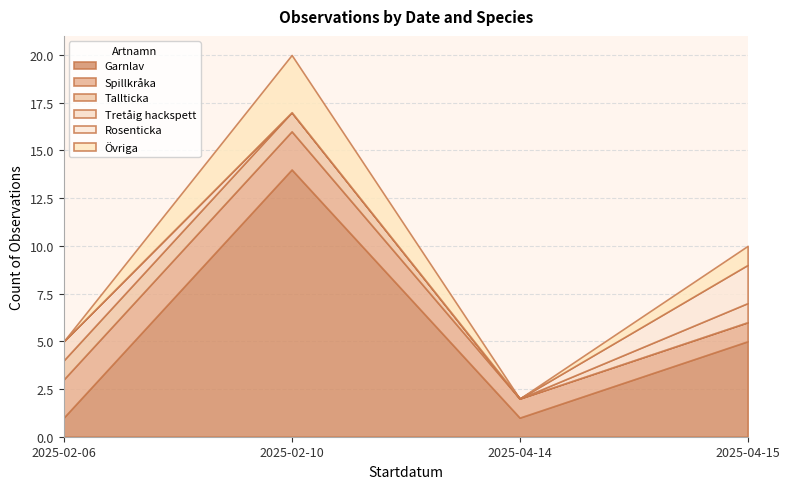

Which category has the highest value in the Garnlav series?

2025-02-10